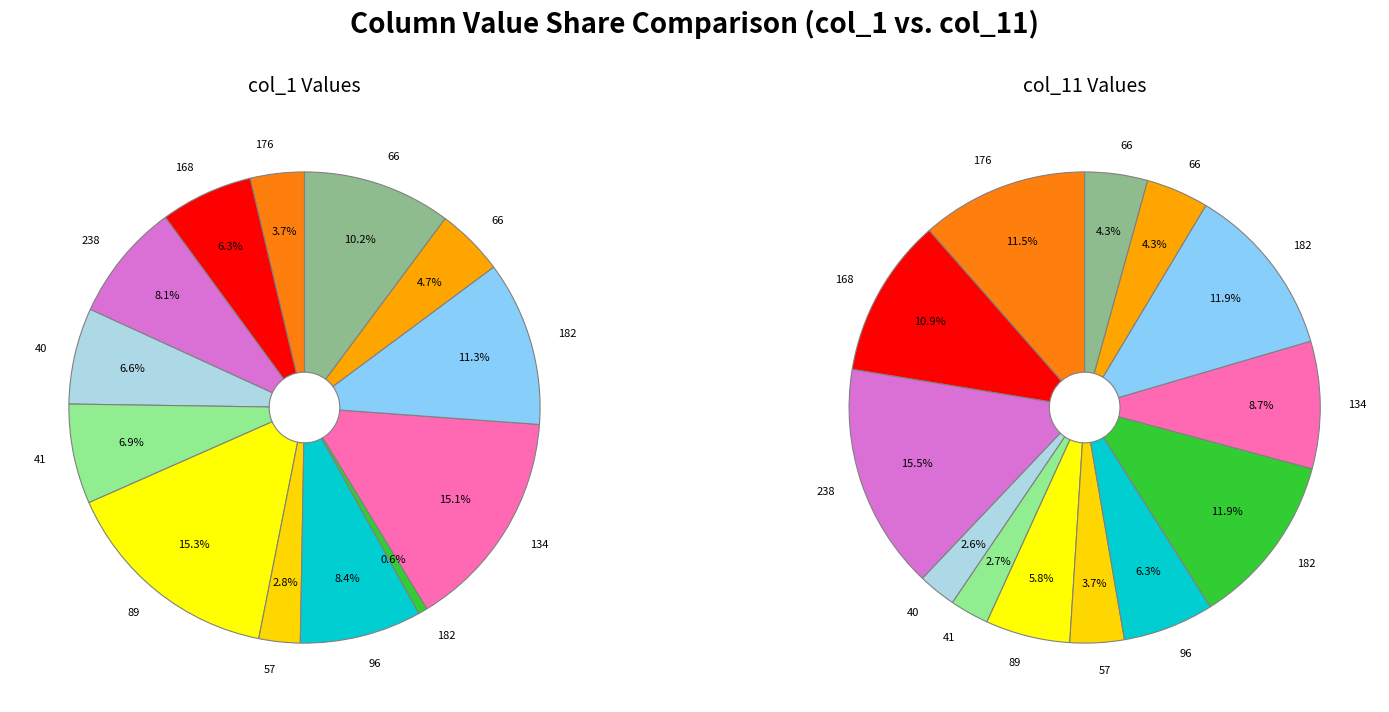

Approximately how many times larger is the value at 89 compared to 168?

2.4